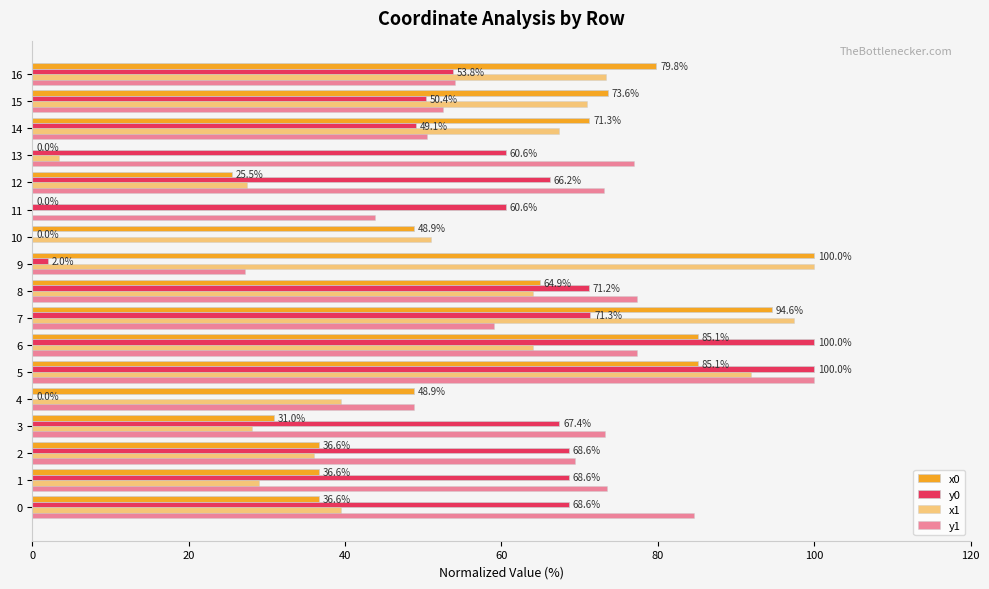

How many data points in x0 are above 48?

10